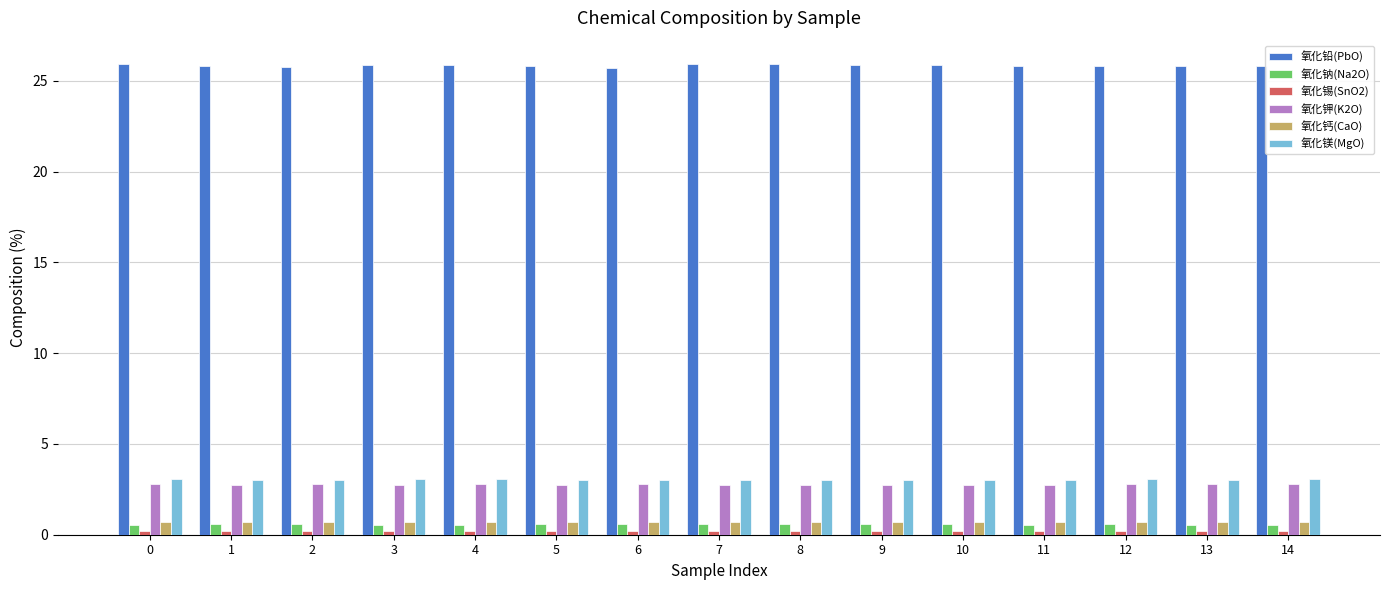

What is the difference between the maximum and minimum values in the 氧化钾(K2O) series?

0.1